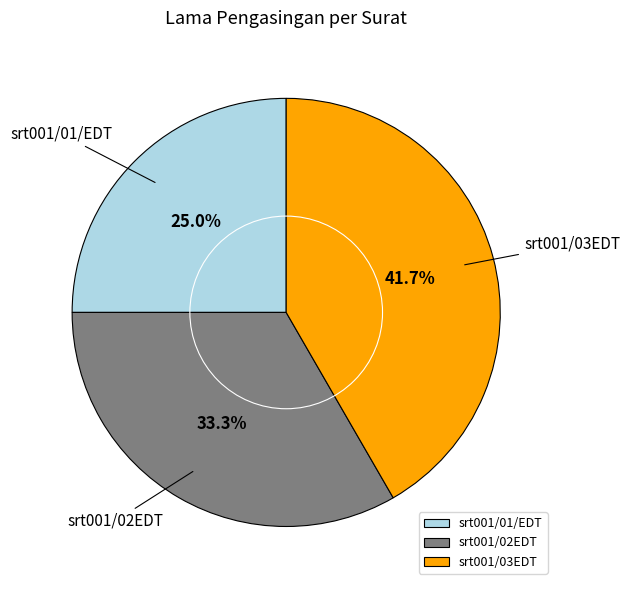

What percentage is NOT represented by srt001/01/EDT?

75.0%